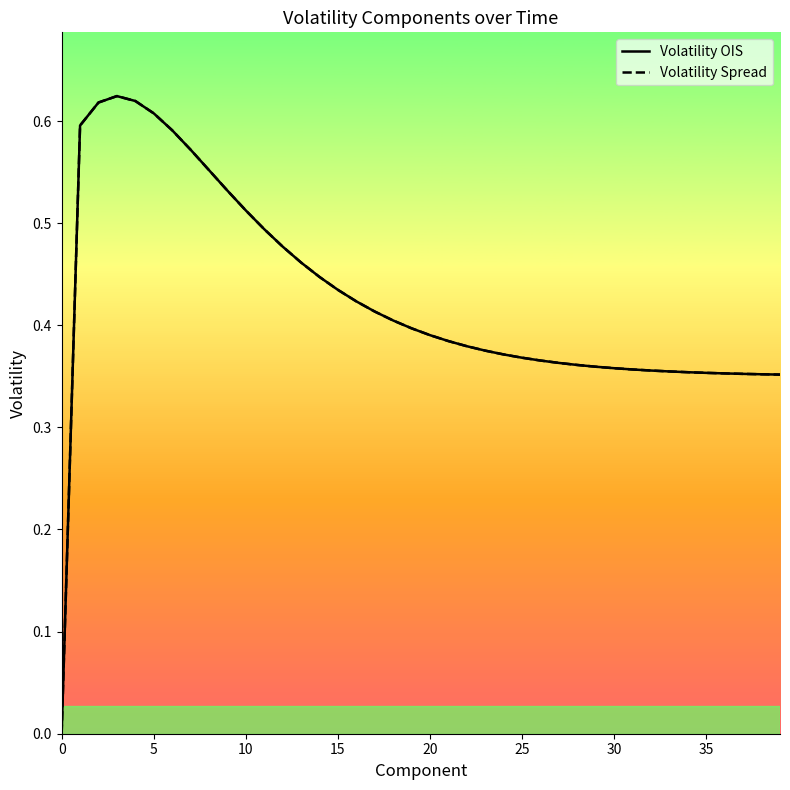

Where do Volatility OIS and Volatility Spread first cross each other?

10 and 11